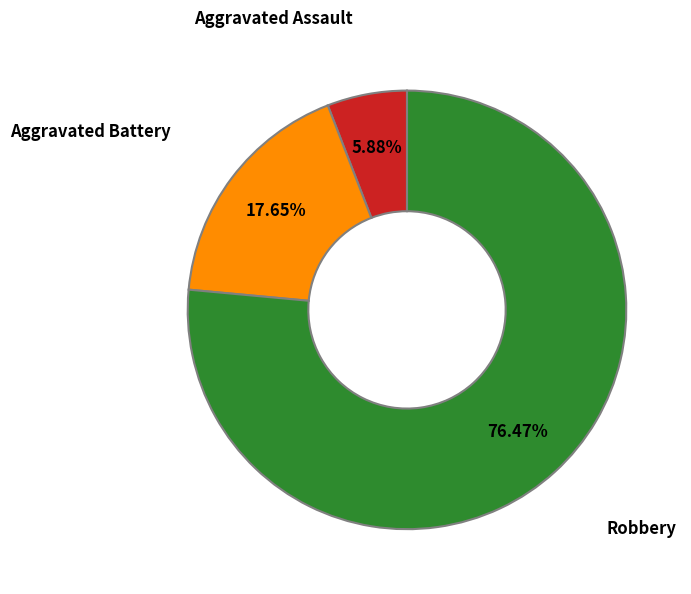

Is it true that Robbery is 76% of the pie?

True